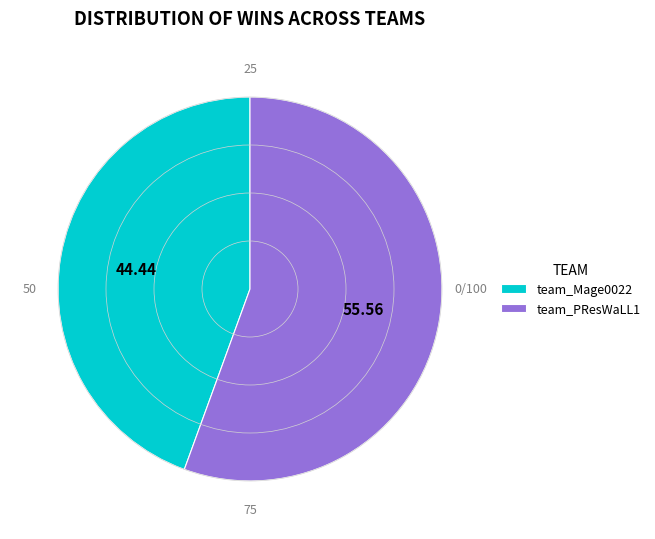

Do team_PResWaLL1 and team_Mage0022 together represent more than half of the pie?

Yes